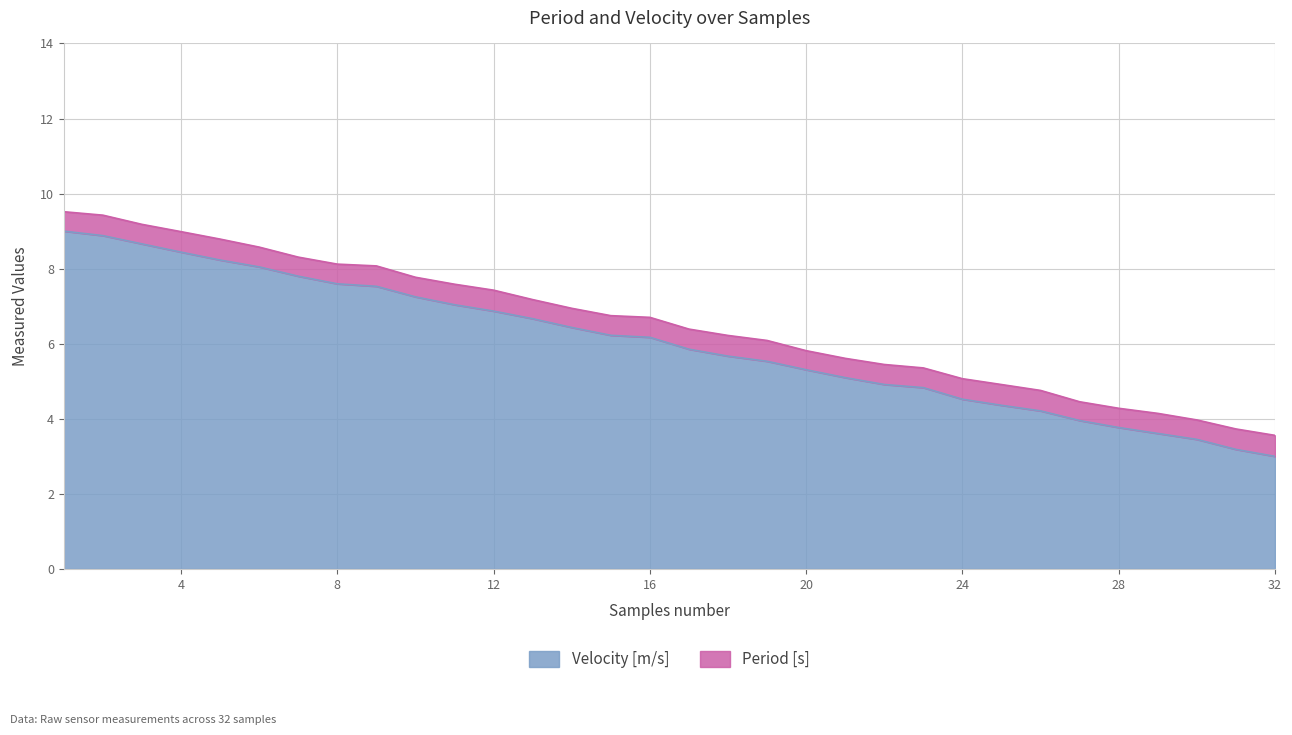

At which category does the chart reach its peak across all series?

1